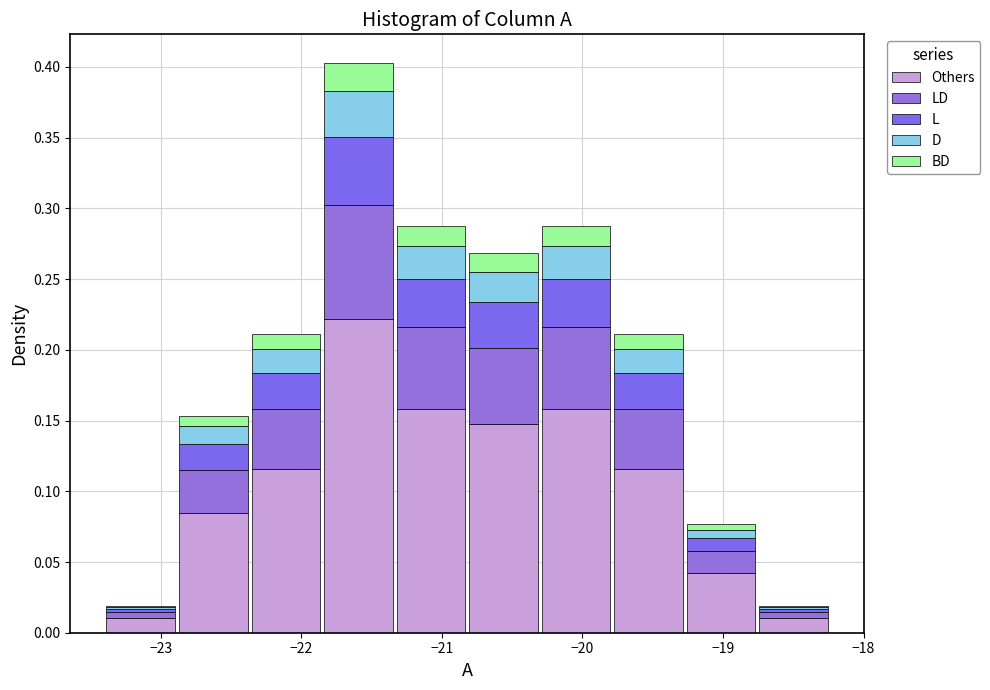

Reading left to right, list every stacked bar in this chart as the range it spans on the x-axis followed by its total height. Neither the bar edges nor the heights are printed on the chart, so give them approximately, as read against the axes.

-23.4 to -22.9: 0.020
-22.9 to -22.4: 0.155
-22.4 to -21.9: 0.210
-21.9 to -21.3: 0.405
-21.3 to -20.8: 0.290
-20.8 to -20.3: 0.270
-20.3 to -19.8: 0.290
-19.8 to -19.3: 0.210
-19.3 to -18.8: 0.075
-18.8 to -18.2: 0.020